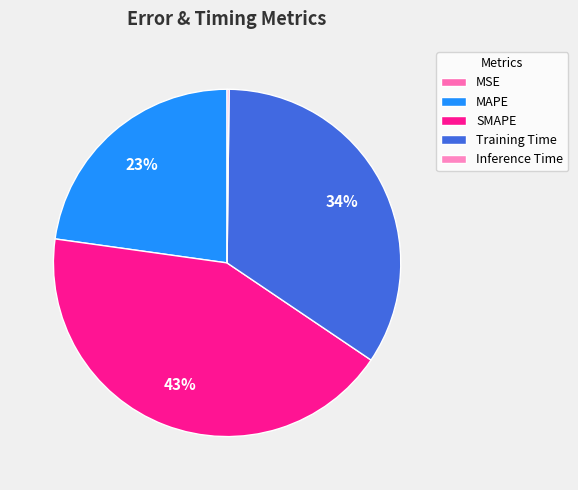

To the nearest percent, what portion does MAPE represent?

23%